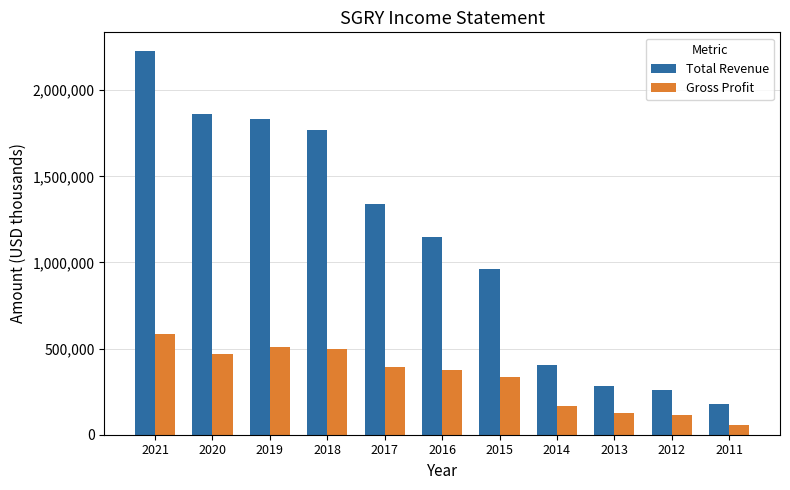

What is the sum of the Total Revenue values at 2018 and 2017?

3112700